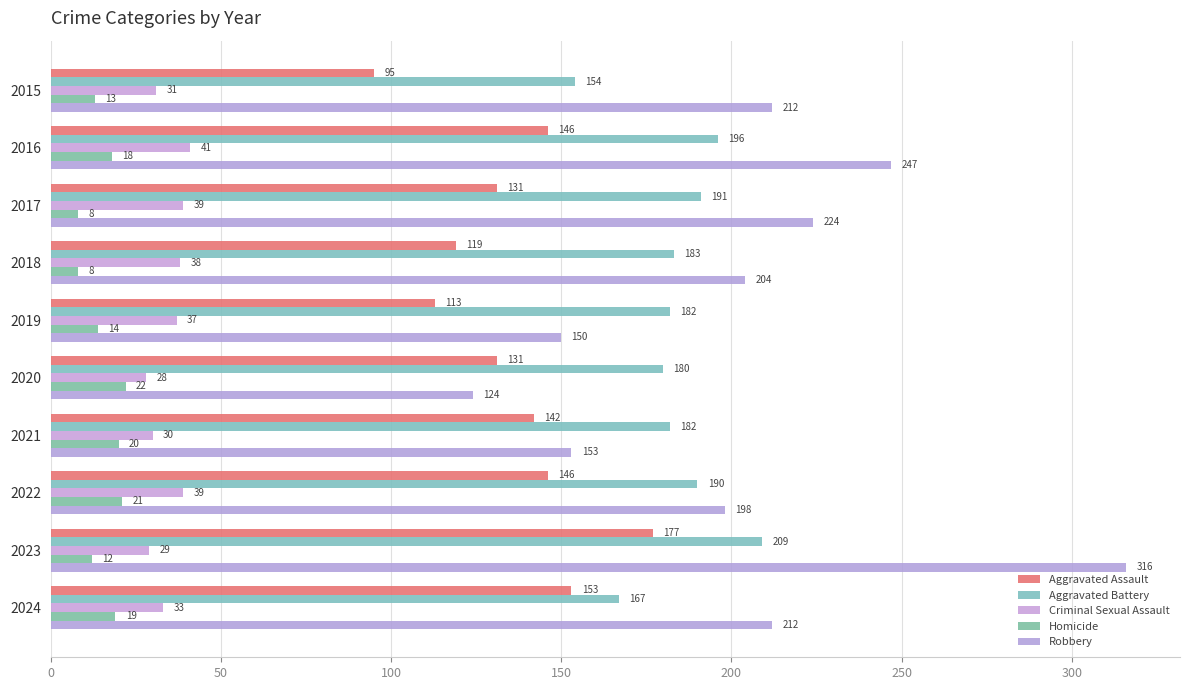

How many values in the Robbery series are below 212?

5